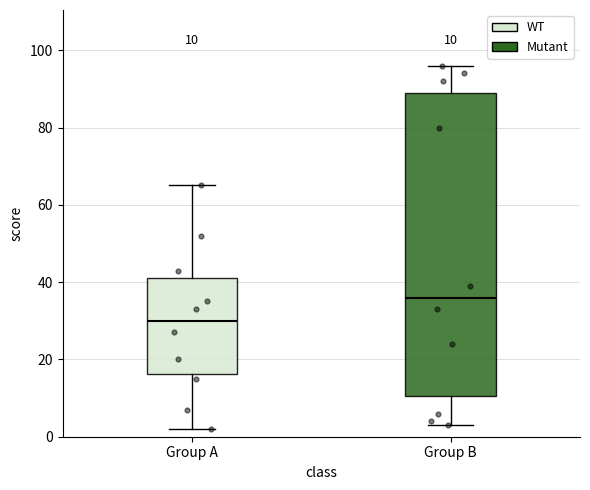

Comparing the boxes themselves (not the whiskers), which one is the tallest?

Group B